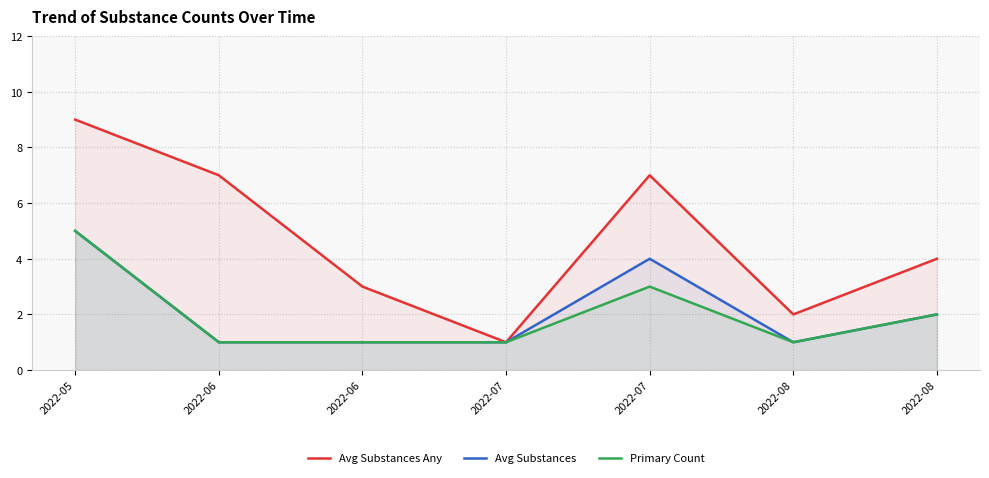

True or false: Primary Count and Avg Substances intersect in this chart.

False